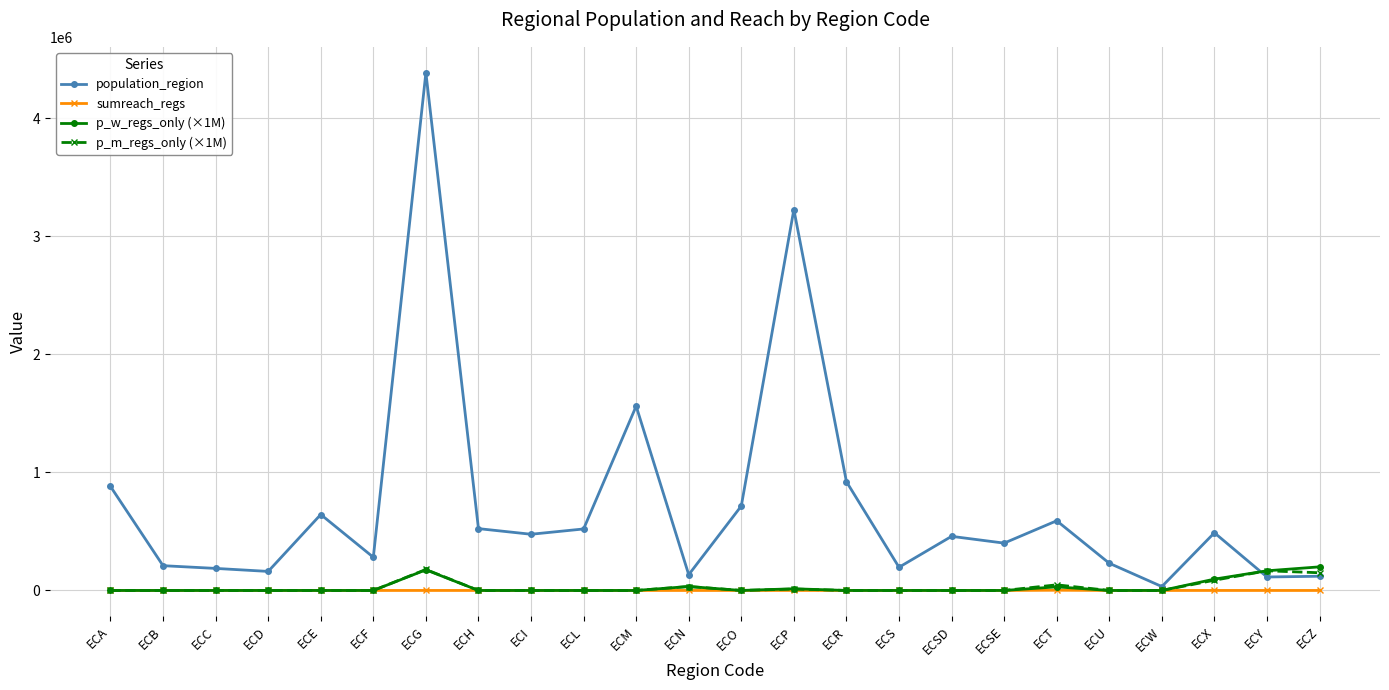

What is the difference between the highest and lowest values at ECM?

1562079.0